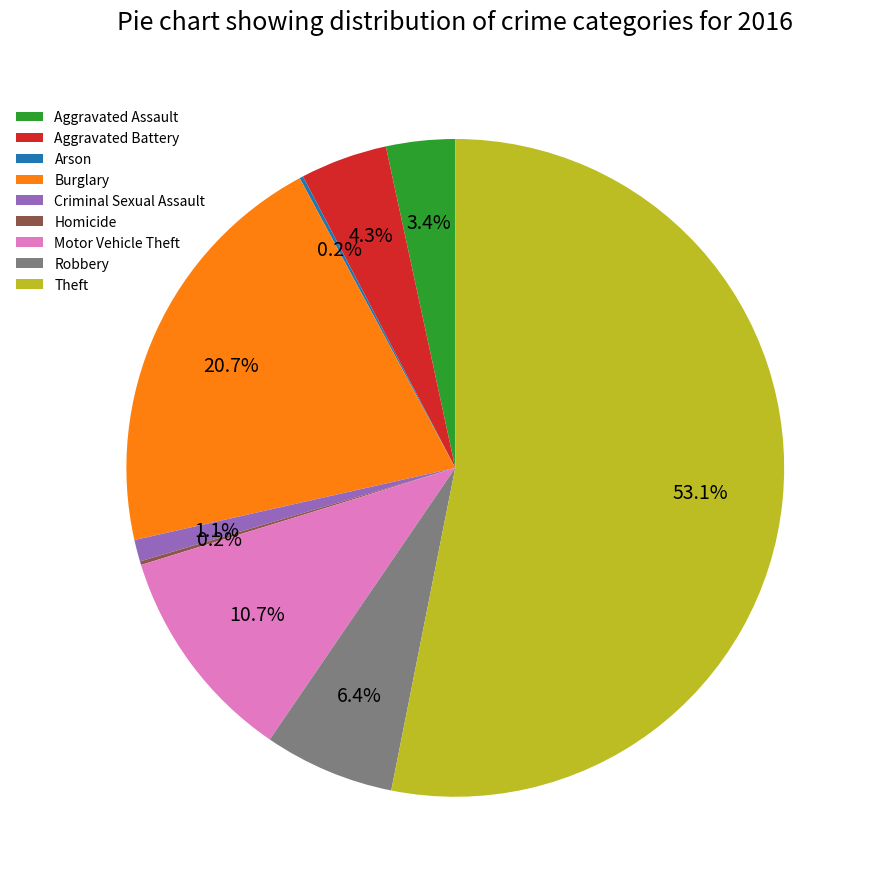

Do Criminal Sexual Assault and Burglary together represent more than half of the pie?

No